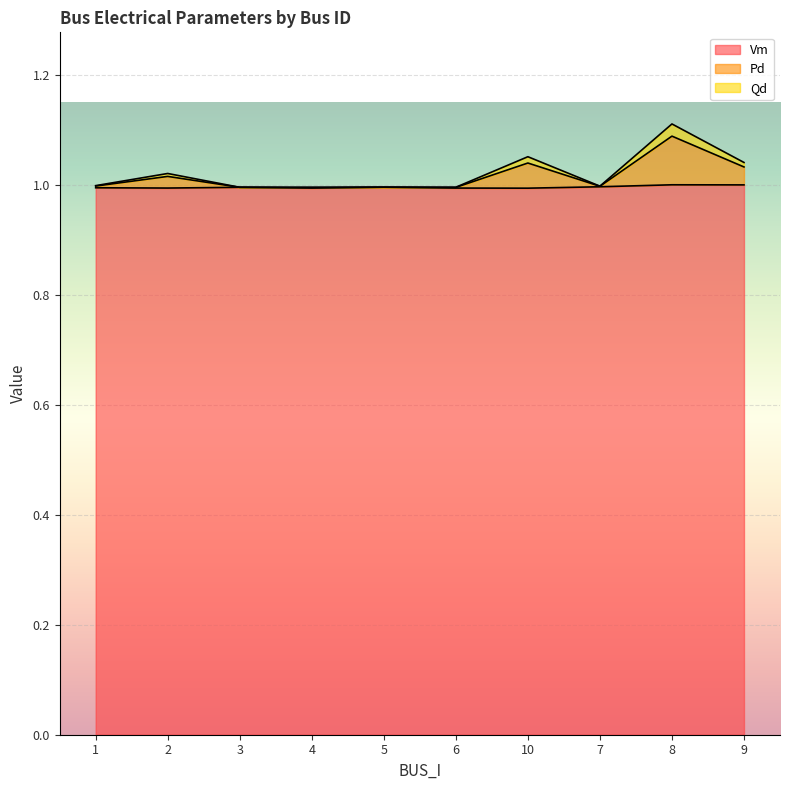

In Pd, how many points are lower than both neighbors (excluding endpoints)?

3